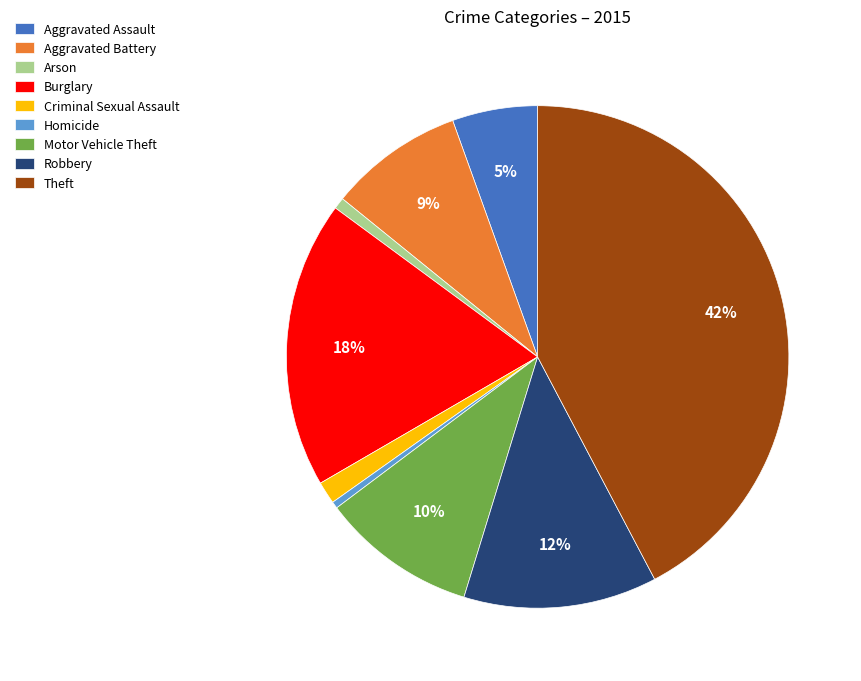

Which category has the biggest portion of the pie?

Theft